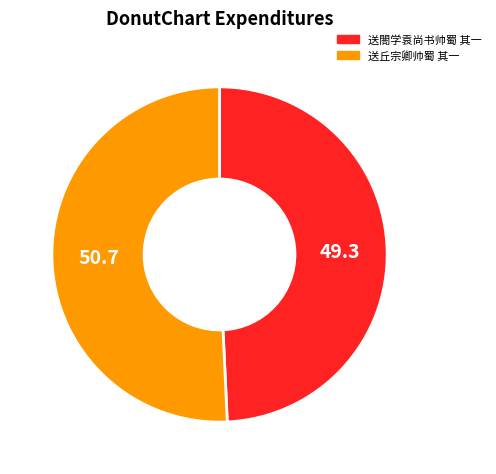

Which category has the smallest portion of the pie?

送閤学袁尚书帅蜀 其一